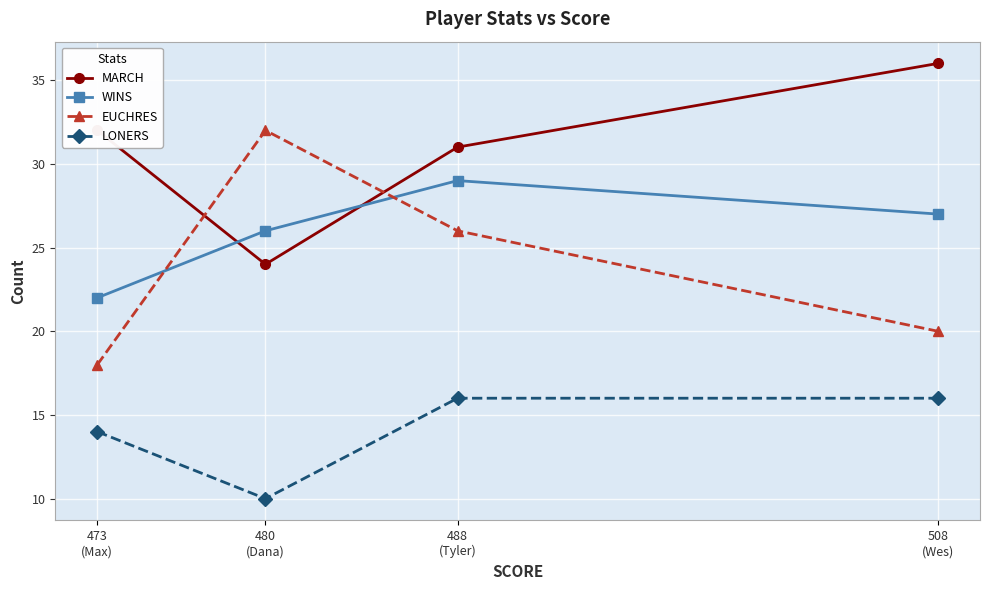

Reading left to right, list all the values displayed in this chart.

MARCH: 473
(Max)=32	480
(Dana)=24	488
(Tyler)=31	508
(Wes)=36
WINS: 473
(Max)=22	480
(Dana)=26	488
(Tyler)=29	508
(Wes)=27
EUCHRES: 473
(Max)=18	480
(Dana)=32	488
(Tyler)=26	508
(Wes)=20
LONERS: 473
(Max)=14	480
(Dana)=10	488
(Tyler)=16	508
(Wes)=16